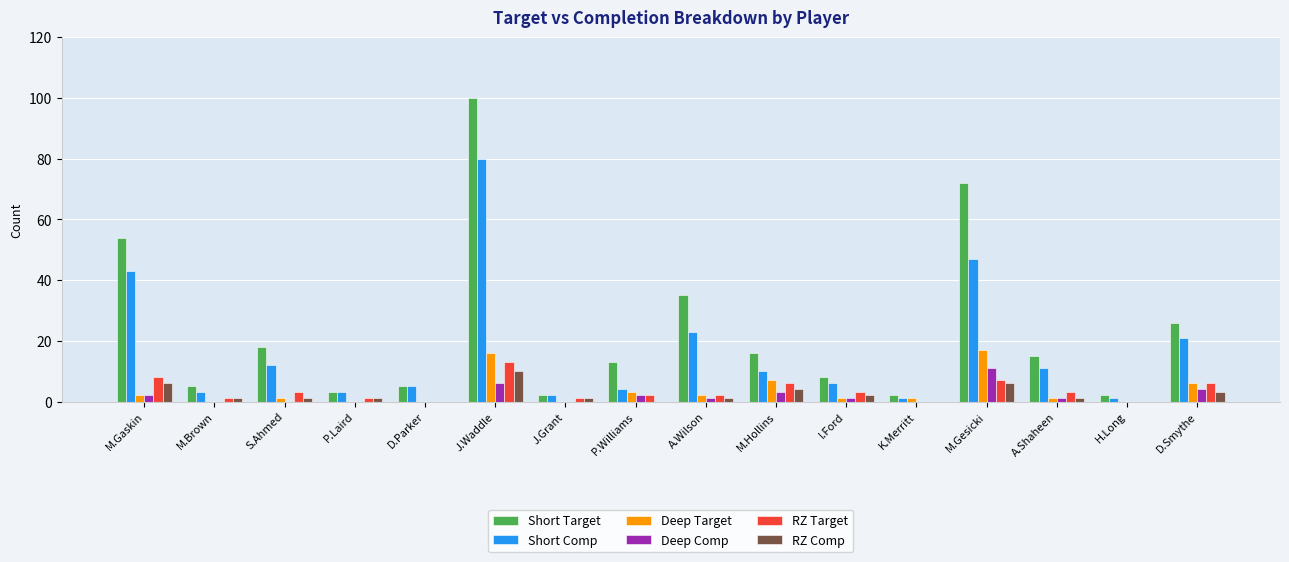

At which category is the sum across all series the highest?

J.Waddle